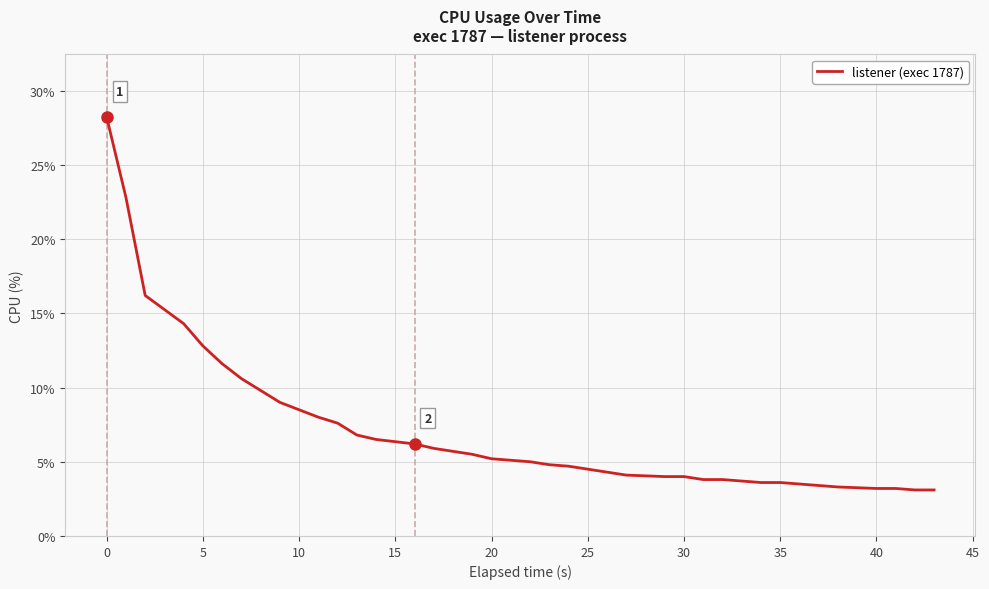

What is the difference between the maximum and minimum values?

25.1